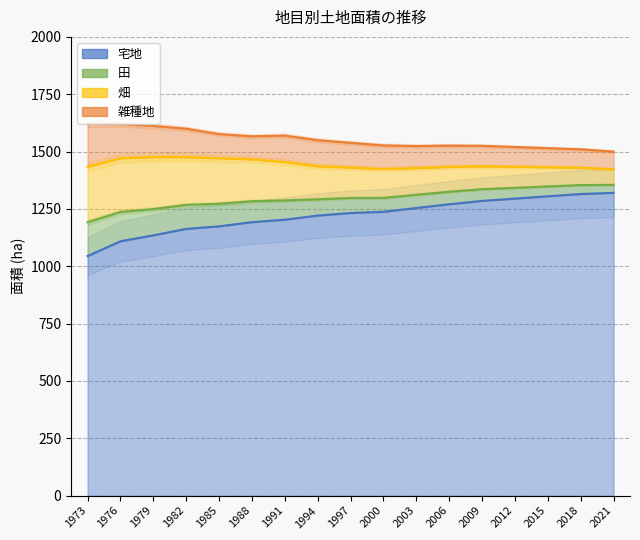

List the labels in order of 田 value, smallest first.

2021, 2018, 2015, 2012, 2003, 2009, 2006, 2000, 1997, 1994, 1988, 1991, 1985, 1982, 1979, 1976, 1973